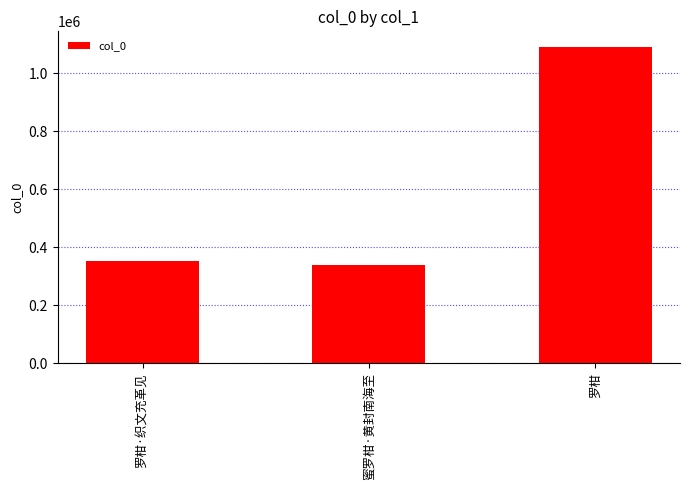

How many bars are there in total?

3